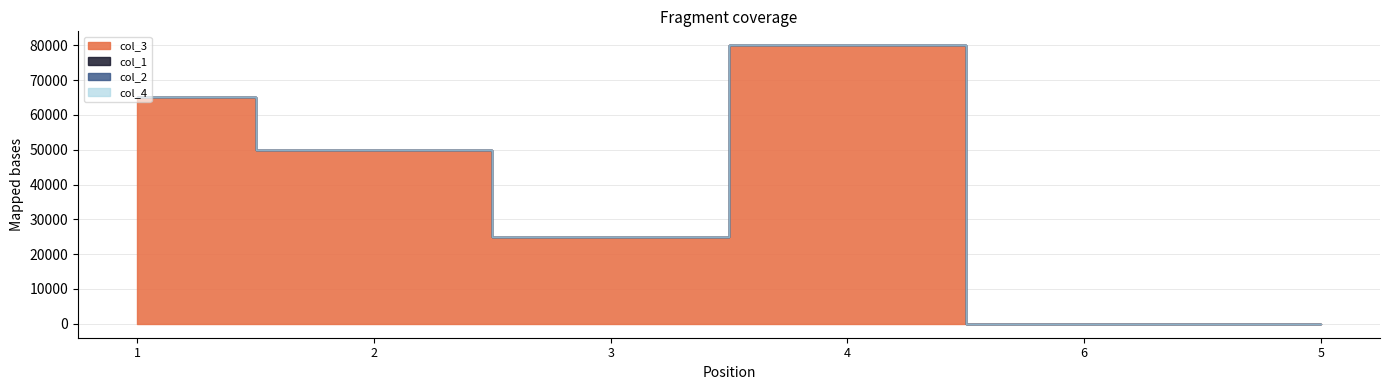

Reading left to right, transcribe all the data shown in this chart.

col_1: 1	2	3	4	6	5
col_3: 65000	50000	25000	80000	0	0
col_2: 0	0	0	0	0	0
col_4: 0	0	0	0	0	0